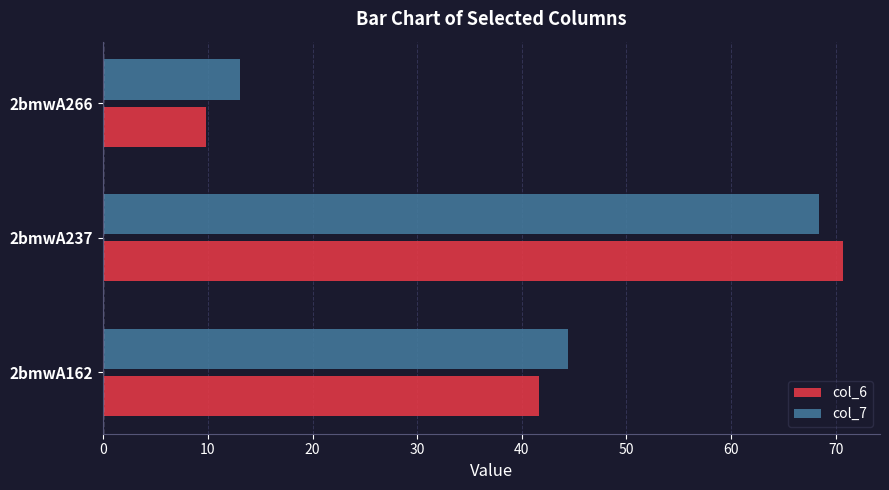

True or false: col_7 has a value of 67.4 at 2bmwA162.

False